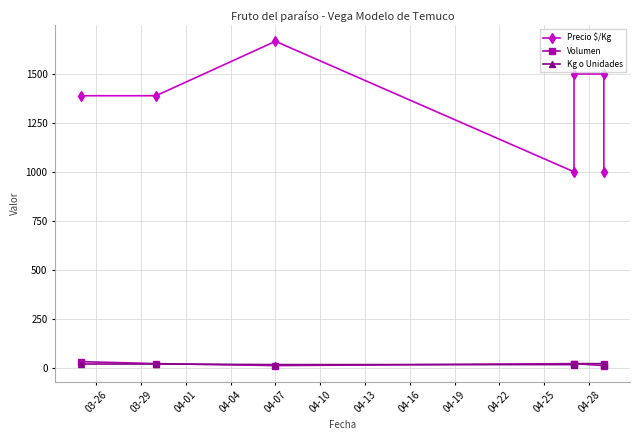

How many lines are shown in the chart?

3